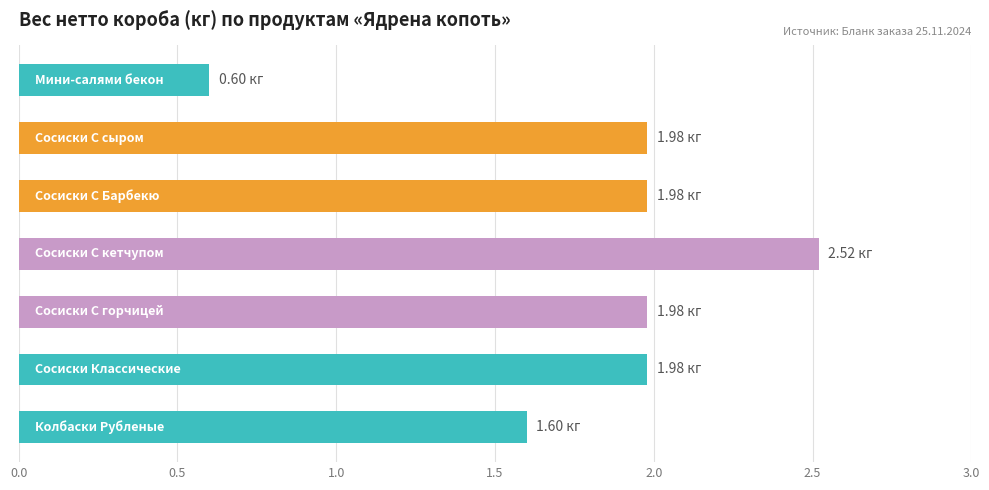

What is the average value?

1.8